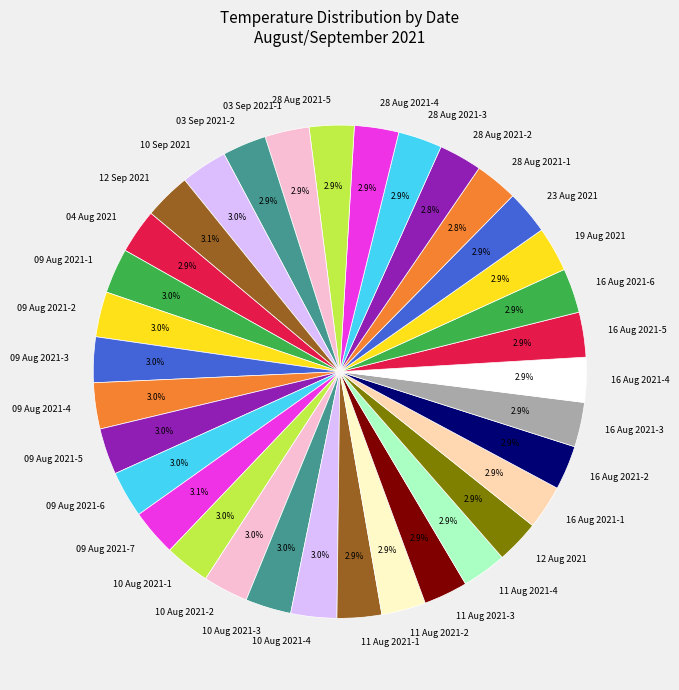

What percentage do 10 Aug 2021-4 and 28 Aug 2021-4 together represent?

5.9%